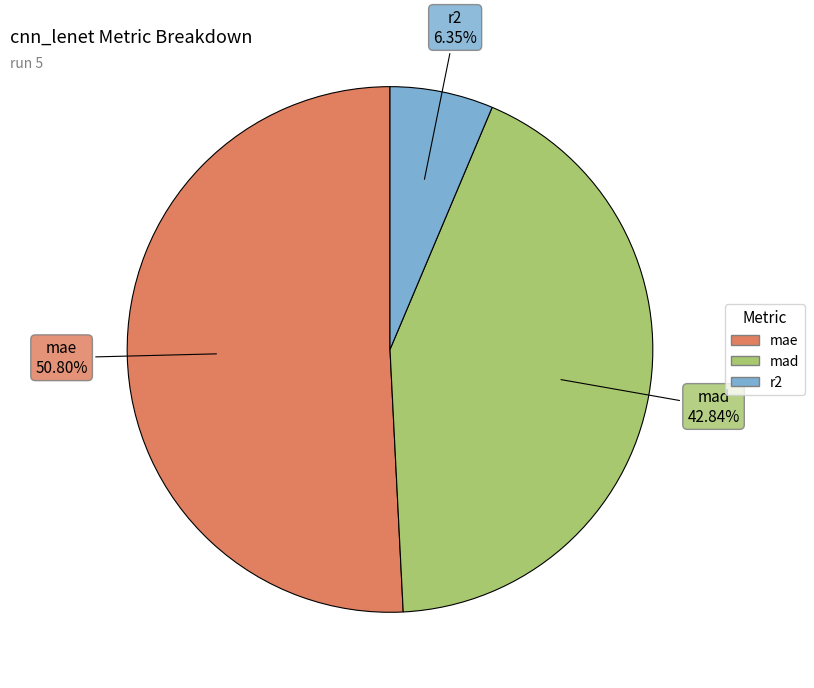

Which slice is the smallest?

r2